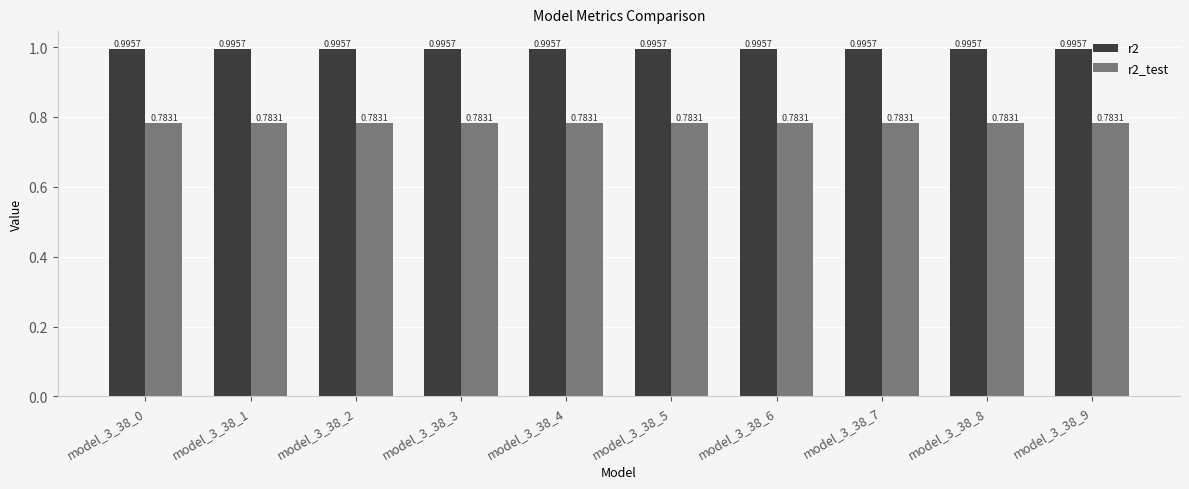

At model_3_38_8, list the series in order from largest to smallest.

r2, r2_test